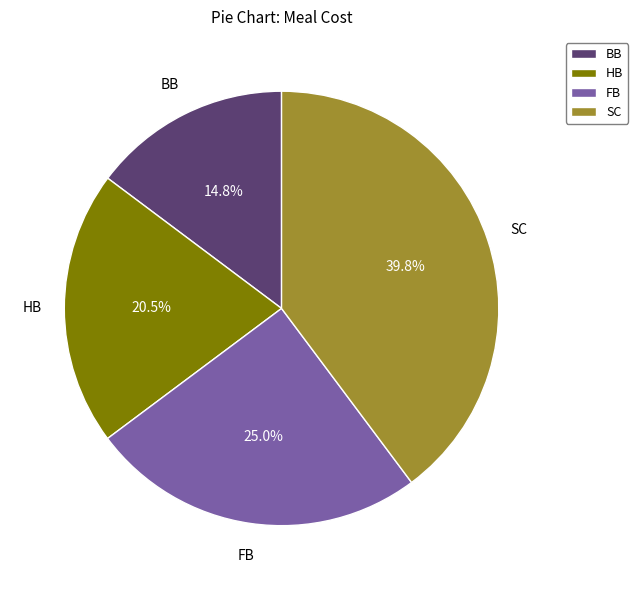

Count the number of slices in the pie.

4